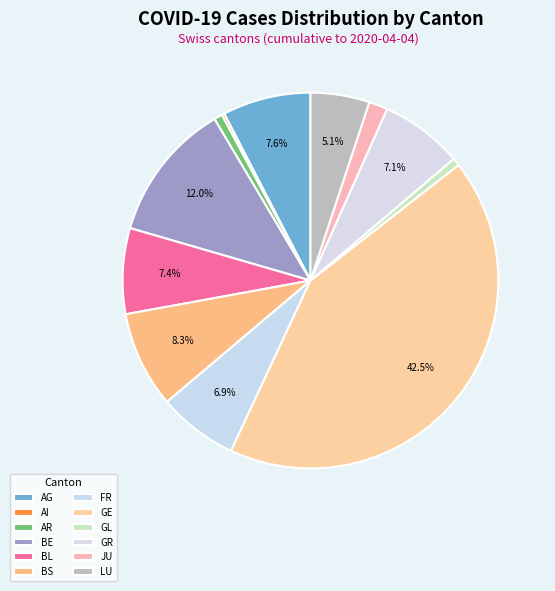

Rank the categories by value from highest to lowest.

GE, BE, BS, AG, BL, GR, FR, LU, JU, AR, GL, AI